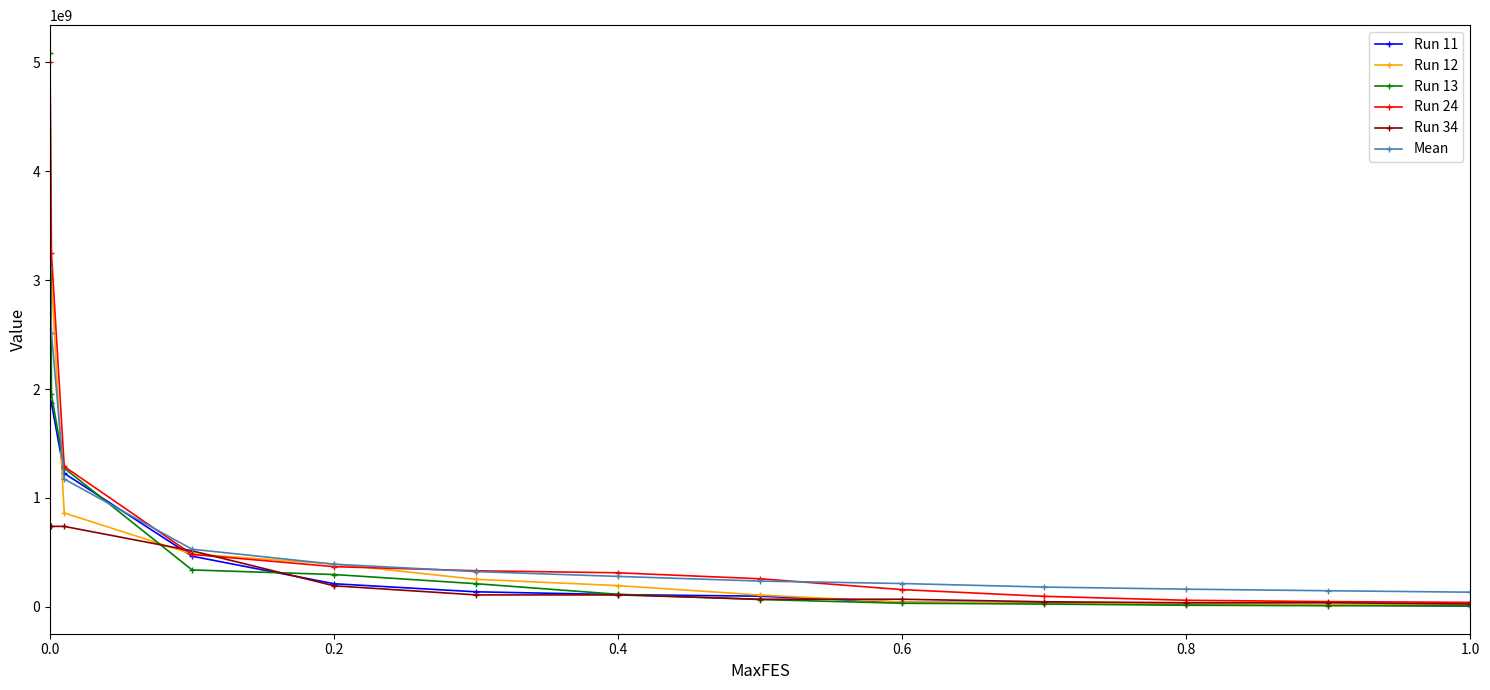

List the series in order of their peak value, lowest first.

Run 34, Run 11, Run 12, Mean, Run 24, Run 13